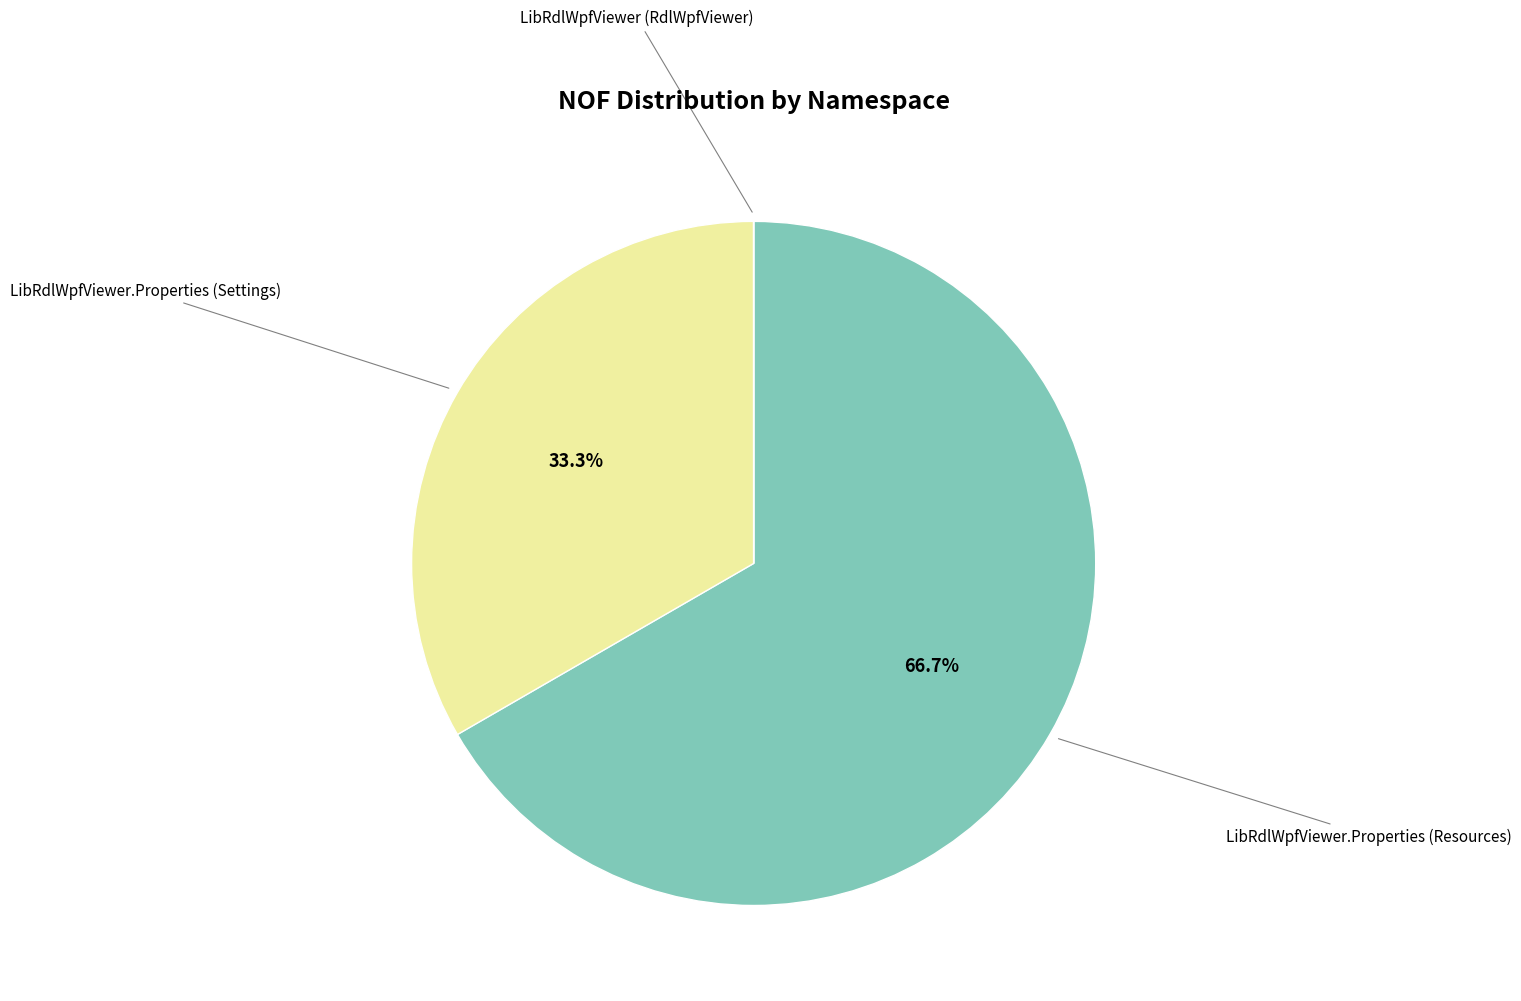

Is there a majority slice in this chart?

Yes